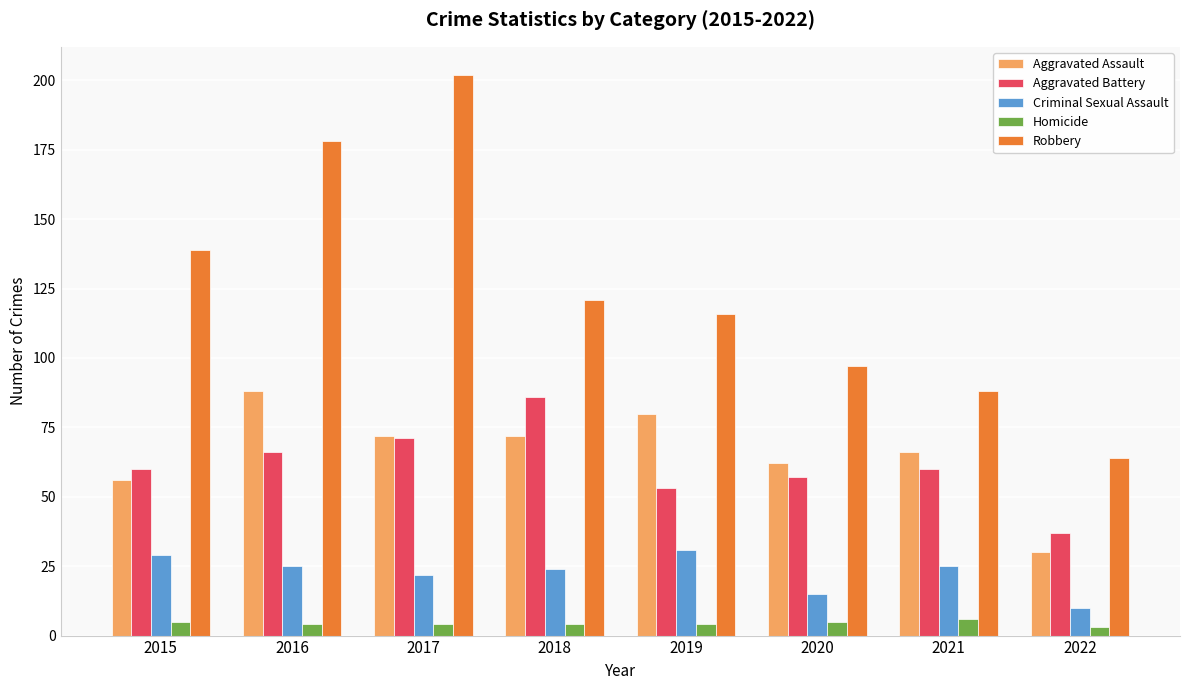

What is the lowest value of the Robbery series?

64